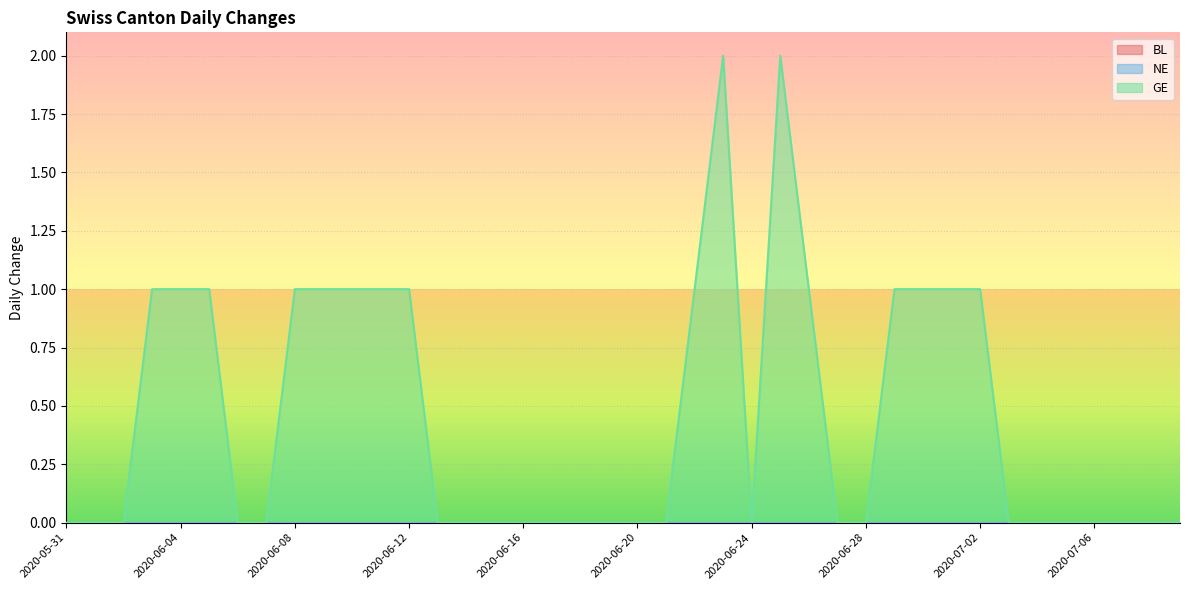

How many positive values does the GE series have?

16